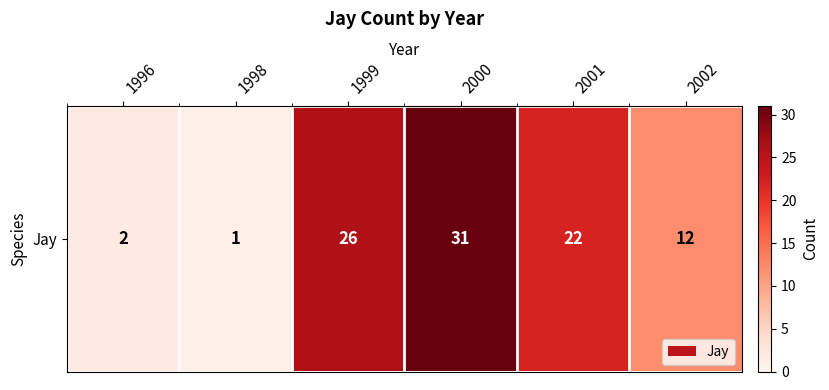

What is the change in value from 1999 to 2001?

-4